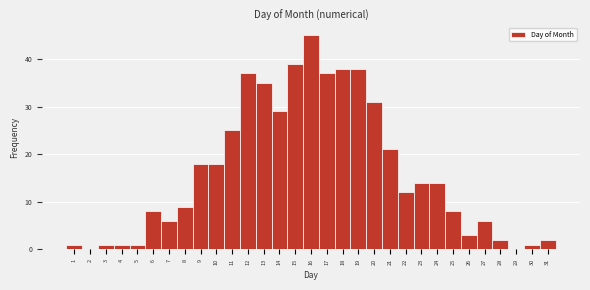

Reading left to right, list every bar in this chart as the range it spans on the x-axis followed by its height. The values are not printed on the chart, so give them approximately, as read against the axis.

0.5 to 1.5: 1
1.5 to 2.5: 0
2.5 to 3.5: 1
3.5 to 4.5: 1
4.5 to 5.5: 1
5.5 to 6.5: 8
6.5 to 7.5: 6
7.5 to 8.5: 9
8.5 to 9.5: 18
9.5 to 10.5: 18
10.5 to 11.5: 25
11.5 to 12.5: 37
12.5 to 13.5: 35
13.5 to 14.5: 29
14.5 to 15.5: 39
15.5 to 16.5: 45
16.5 to 17.5: 37
17.5 to 18.5: 38
18.5 to 19.5: 38
19.5 to 20.5: 31
20.5 to 21.5: 21
21.5 to 22.5: 12
22.5 to 23.5: 14
23.5 to 24.5: 14
24.5 to 25.5: 8
25.5 to 26.5: 3
26.5 to 27.5: 6
27.5 to 28.5: 2
28.5 to 29.5: 0
29.5 to 30.5: 1
30.5 to 31.5: 2